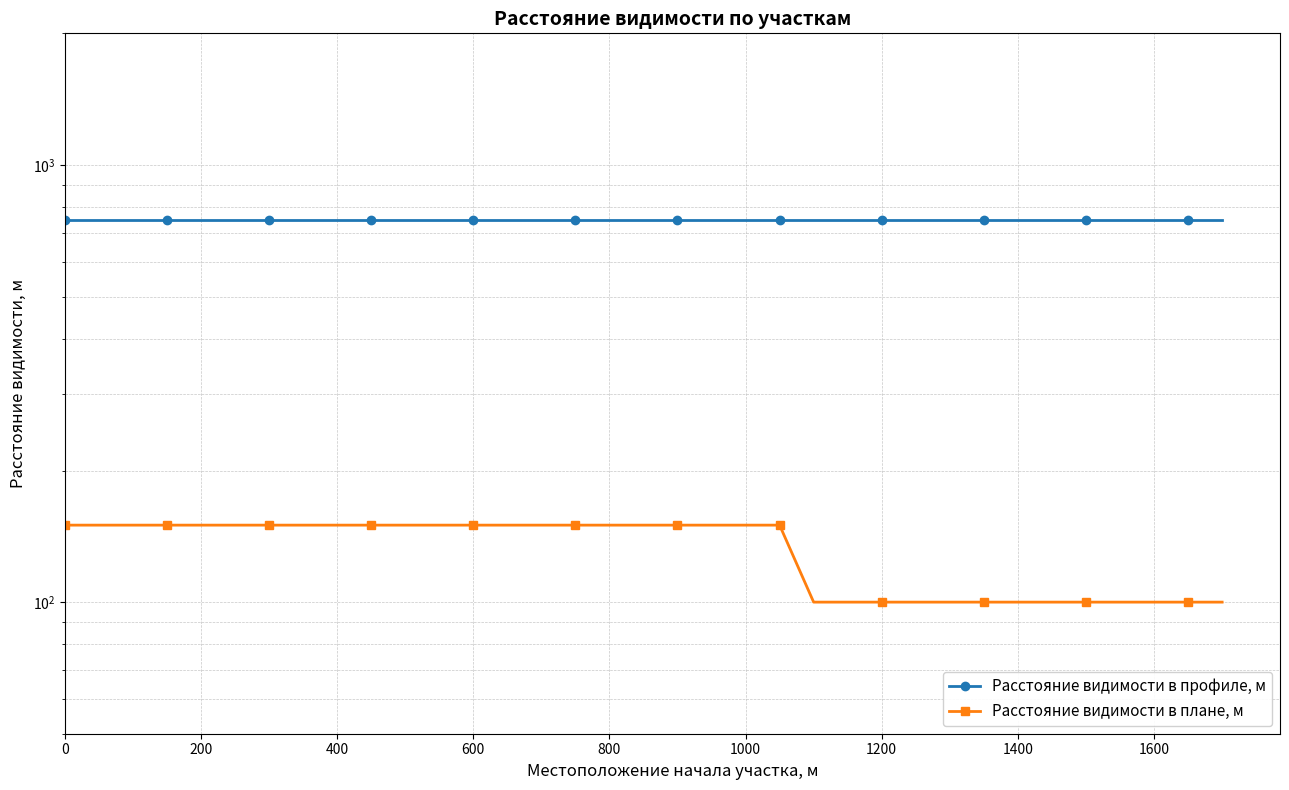

What is the sum of all Расстояние видимости в плане, м values?

4600